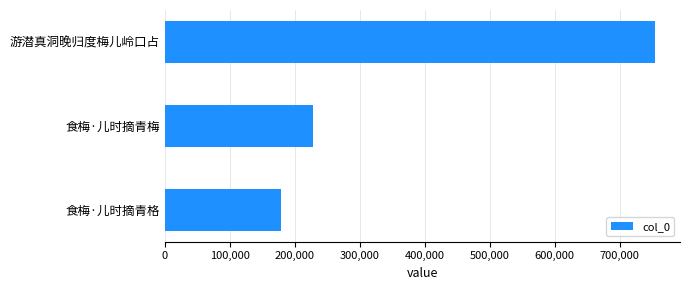

Count the number of data series in this chart.

1